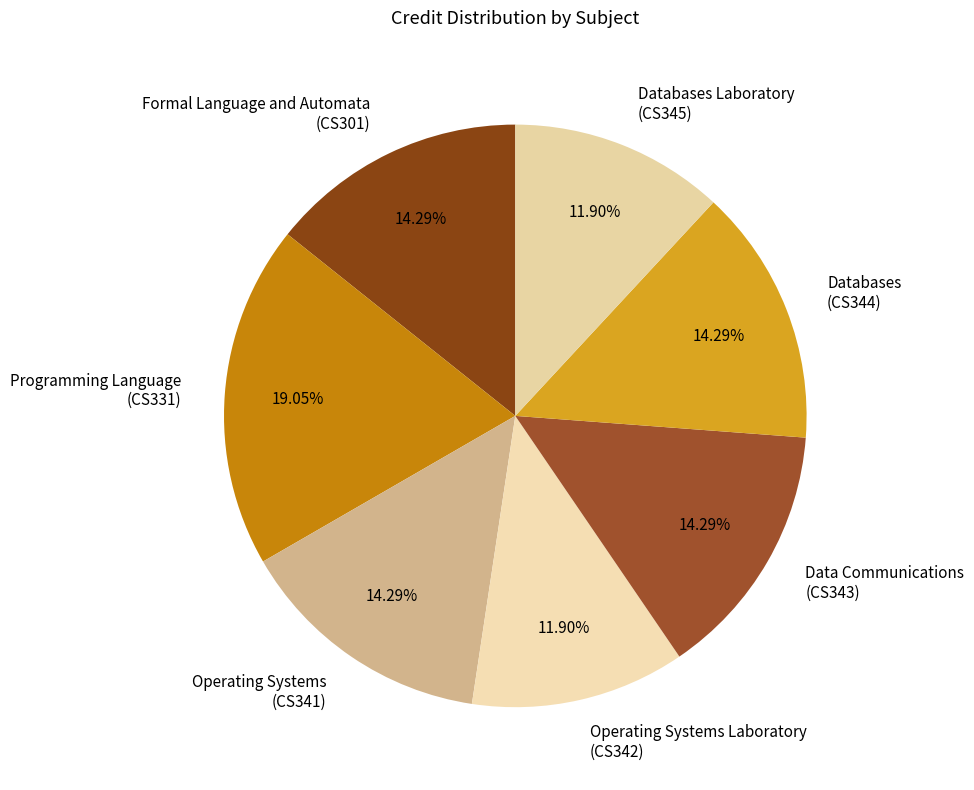

Is there a majority slice in this chart?

No